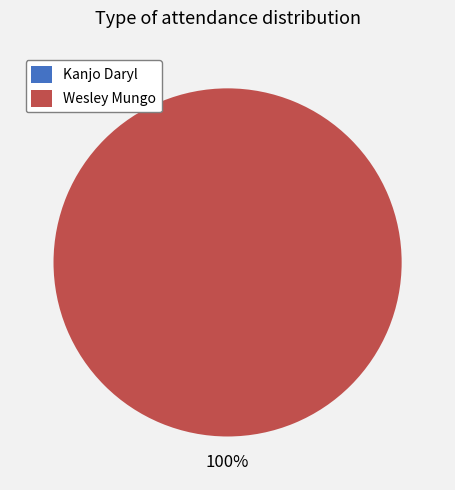

How much of the chart is everything except Kanjo Daryl?

100.0%